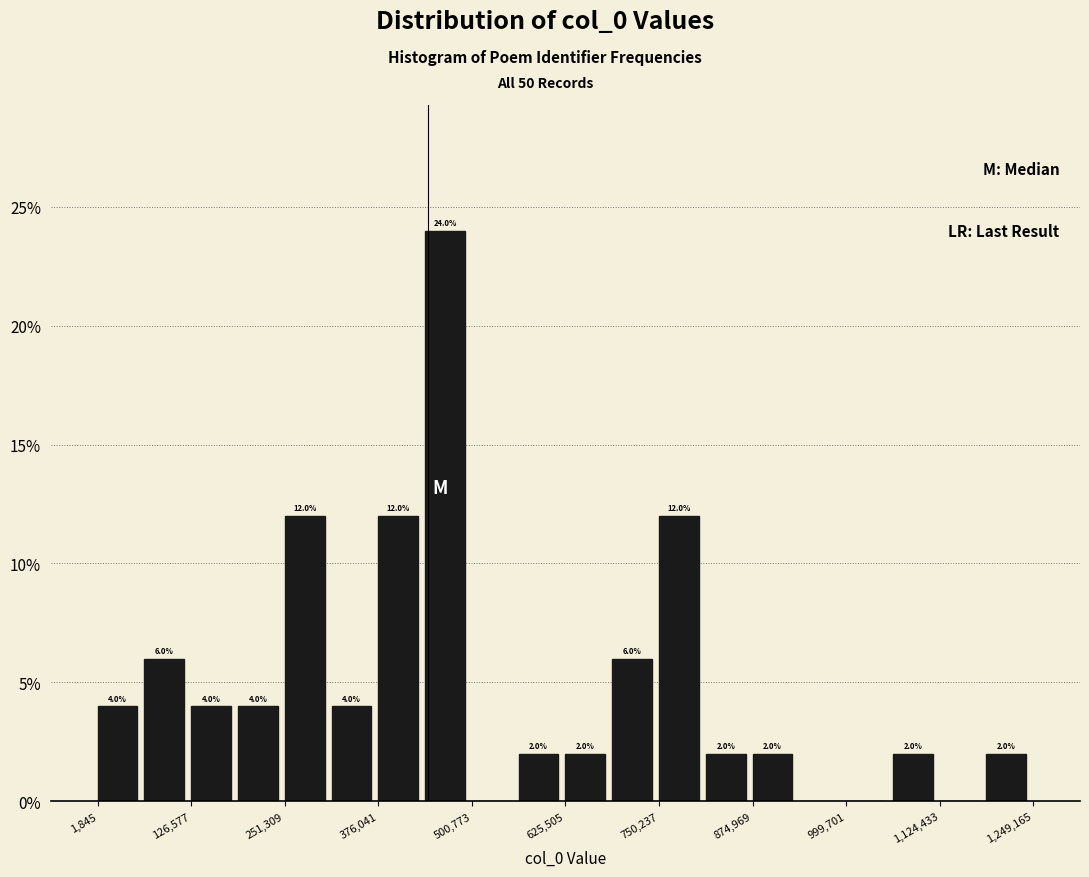

Read against the x-axis, roughly where is the centre of the tallest bar?

460000